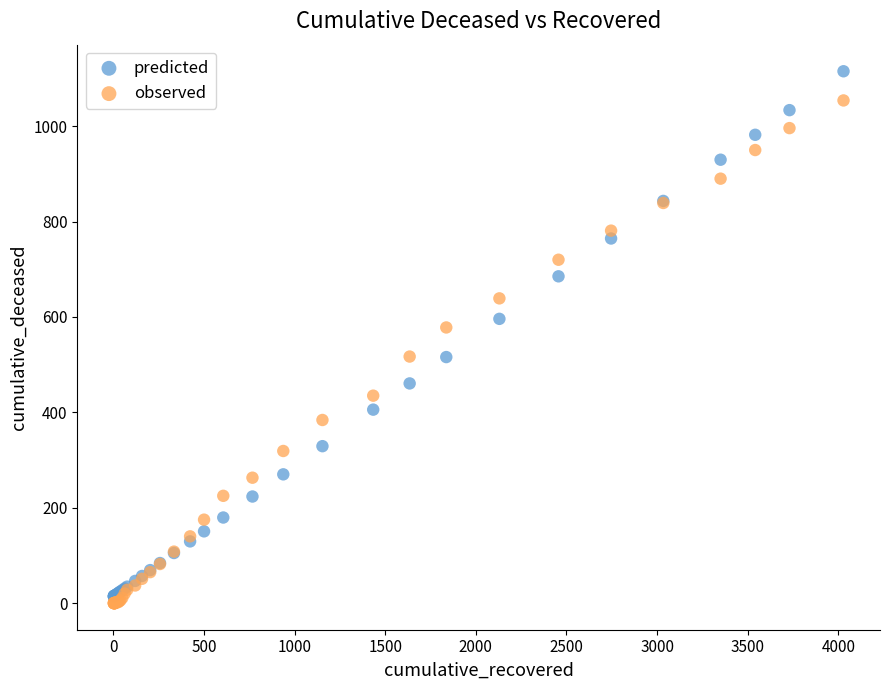

Which series reaches the minimum Y coordinate?

observed